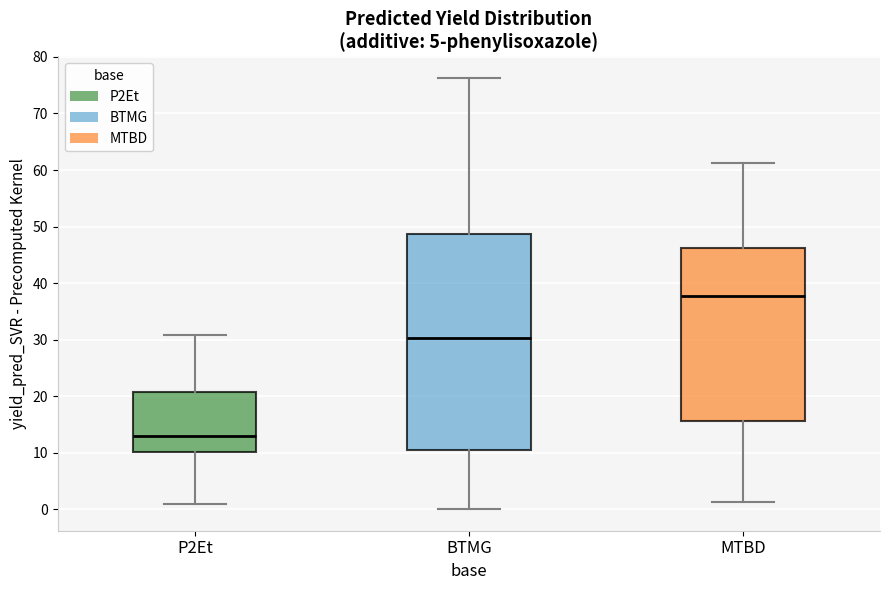

Which box's median line is the lowest?

P2Et